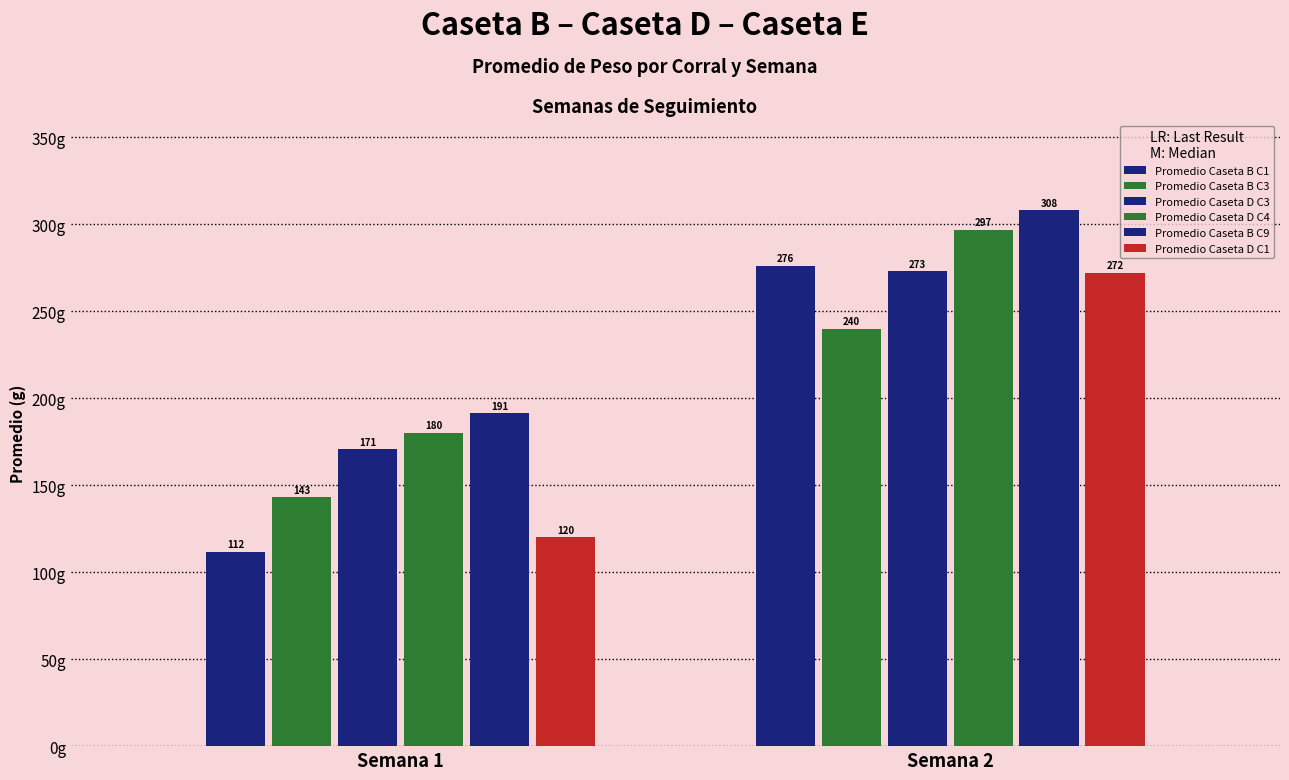

What is the difference between the maximum and minimum values in the Promedio Caseta D C1 series?

152.0